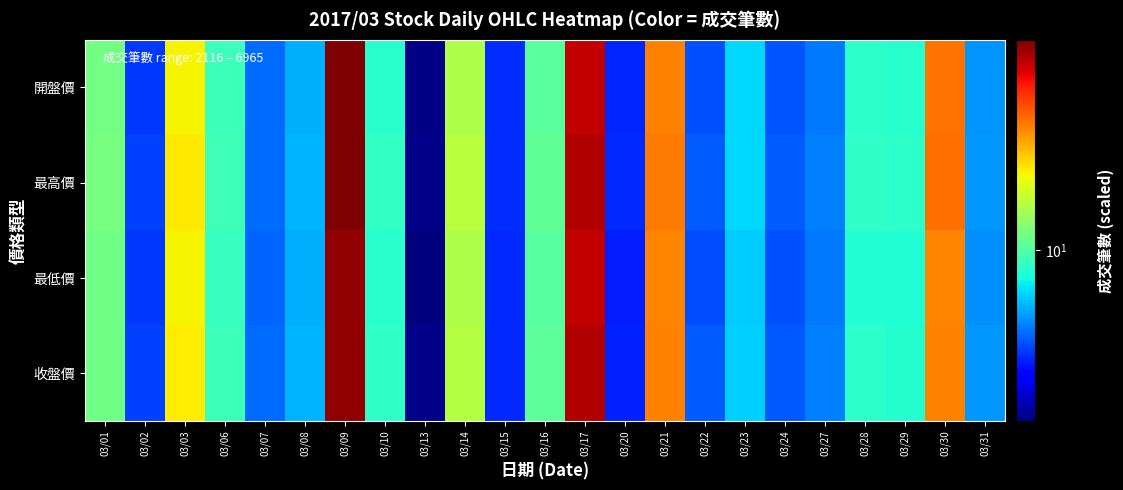

At 03/28, list the series in order from smallest to largest.

最低價, 開盤價, 收盤價, 最高價